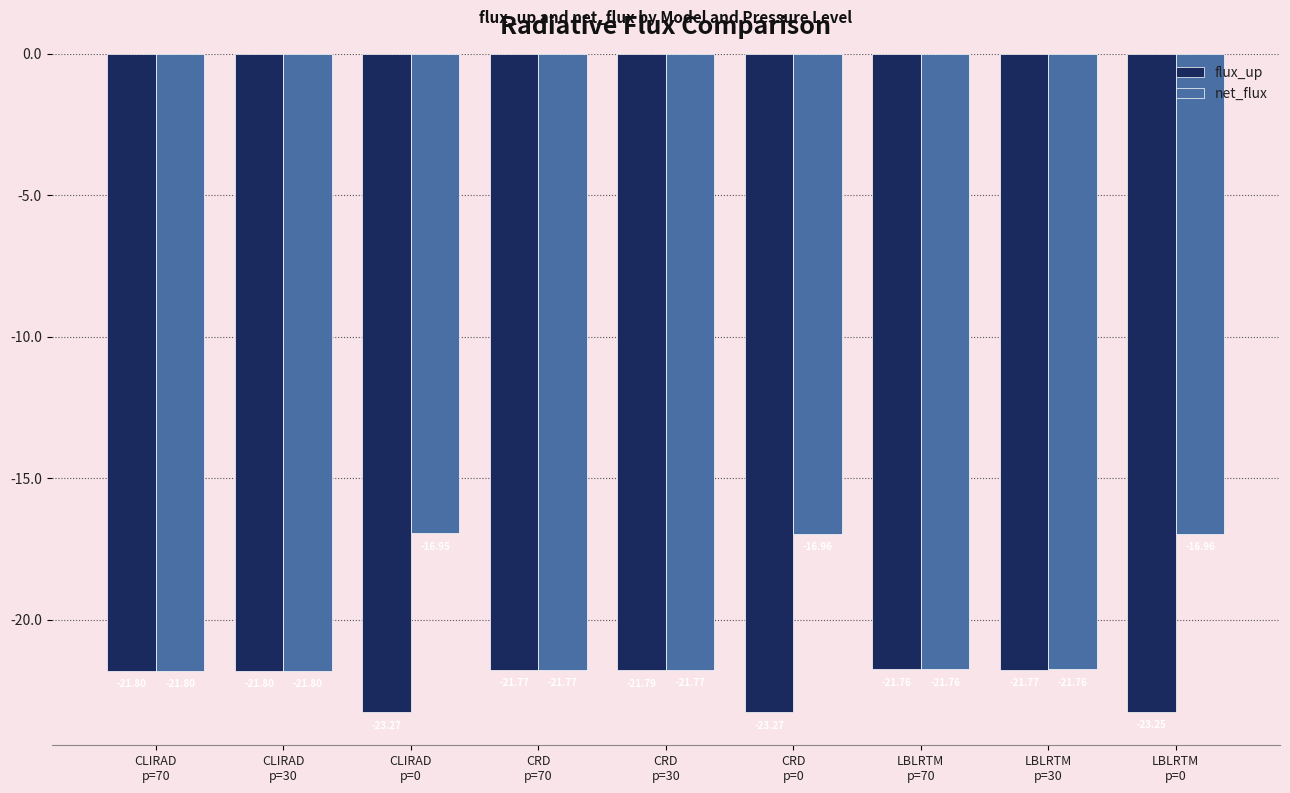

What is the minimum value shown in the chart?

-23.3